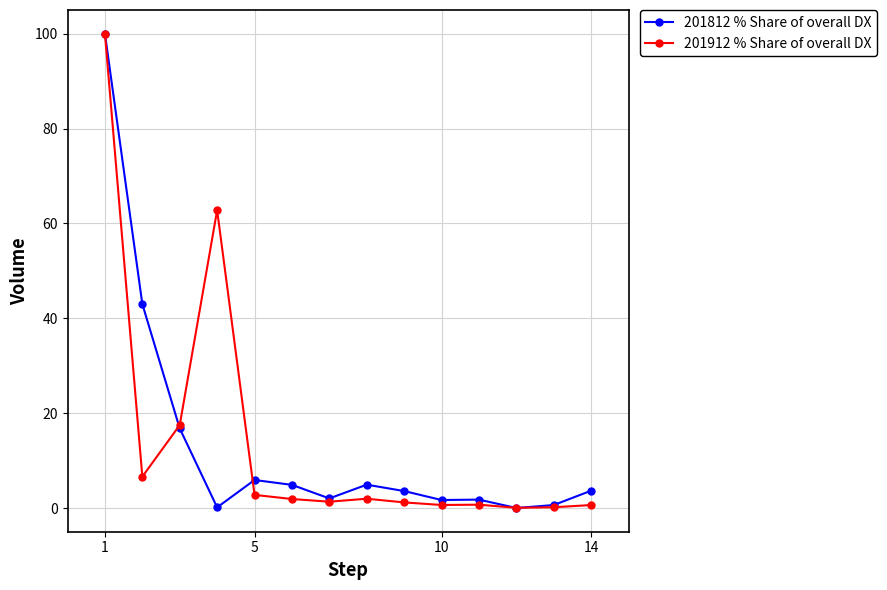

Reading left to right, transcribe all the data shown in this chart.

201812_% Share of overall DX: 100.0	43.0	16.8	0.2	5.9	4.9	2.0	4.9	3.6	1.7	1.8	0.0	0.7	3.7
201912_% Share of overall DX: 100.0	6.6	17.5	62.8	2.8	1.9	1.4	2.0	1.2	0.7	0.7	0.1	0.2	0.6